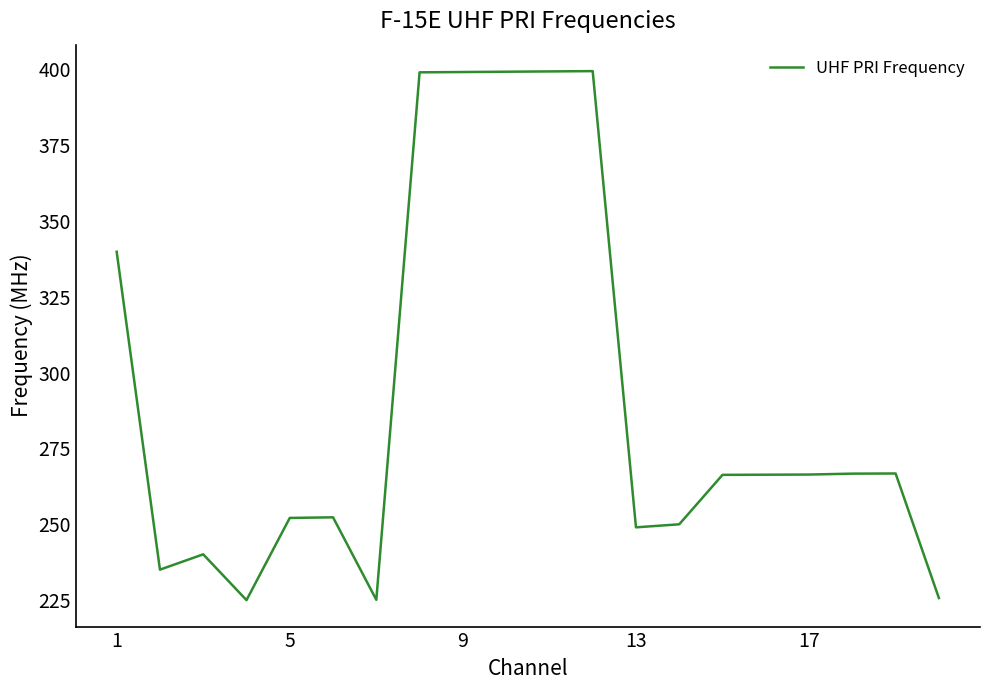

What is the difference between the maximum and minimum values?

174.4